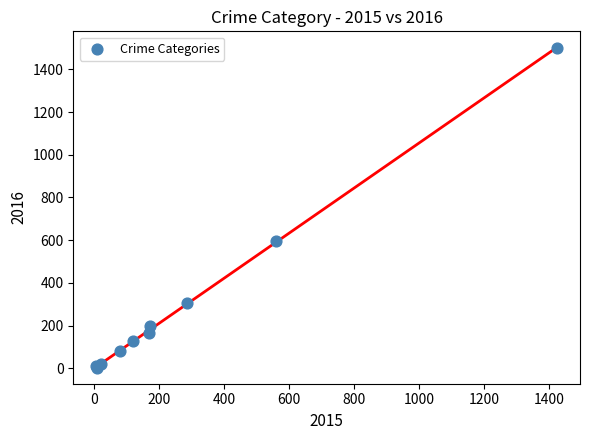

What Y value in the scatter plot is closest to 752?

594